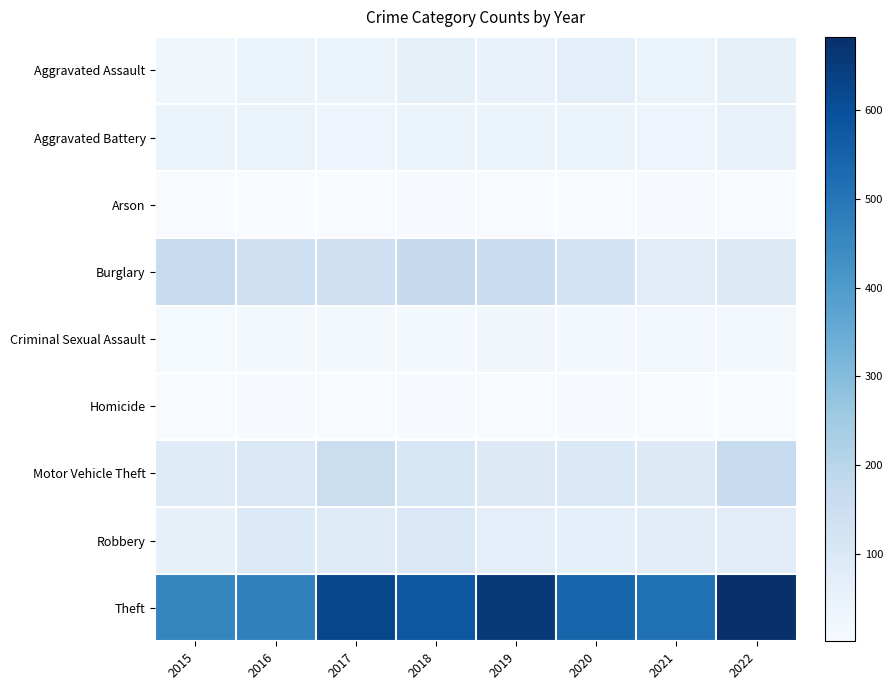

Rank the series by their maximum value, from highest to lowest.

Theft, Burglary, Motor Vehicle Theft, Robbery, Aggravated Assault, Aggravated Battery, Criminal Sexual Assault, Homicide, Arson